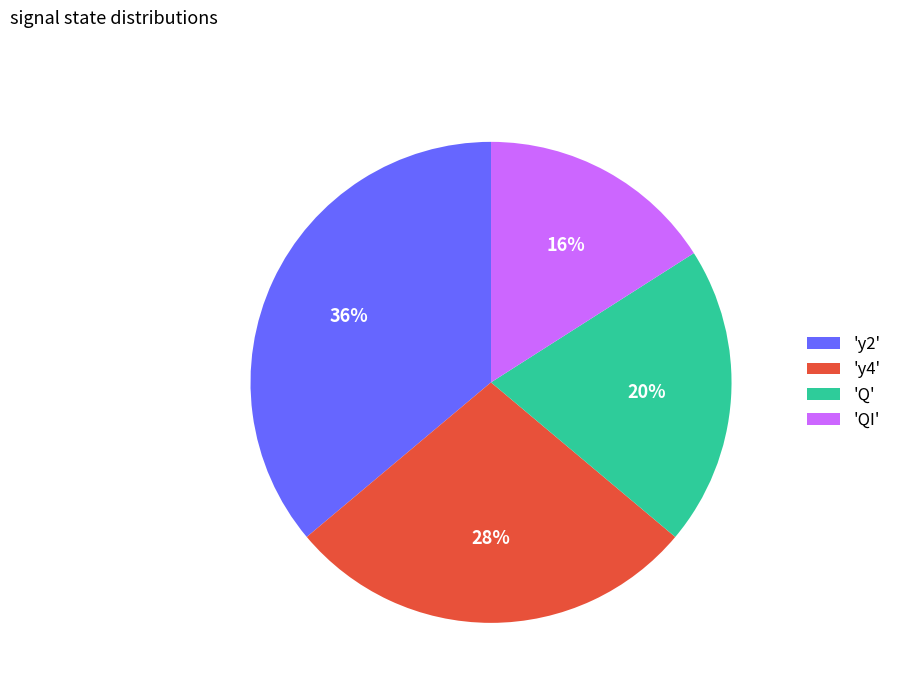

What percentage is the 'y4' slice, to the nearest percent?

28%